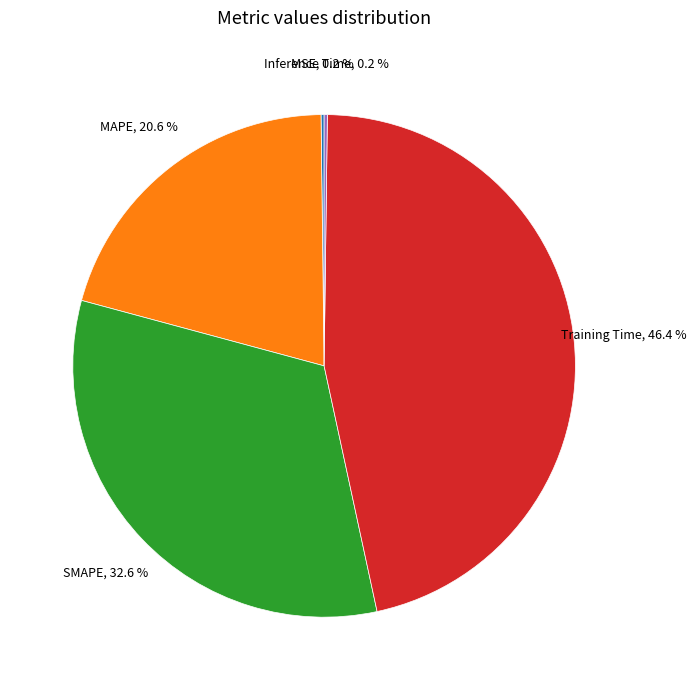

Is there a majority slice in this chart?

No